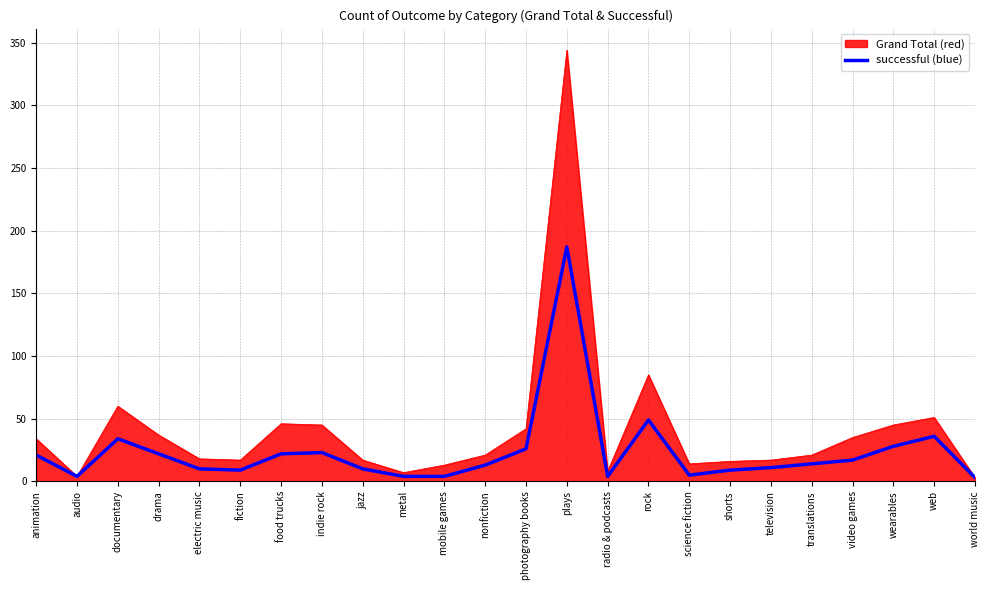

Which series has the largest range (max minus min)?

Grand Total (red)